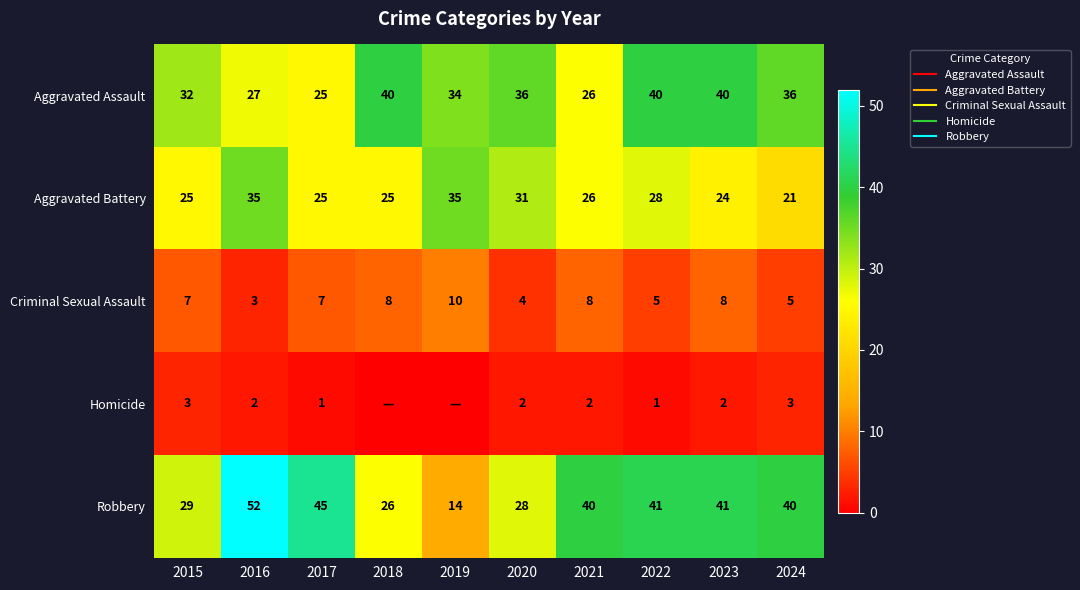

Where does the Criminal Sexual Assault series first go above 7?

2018